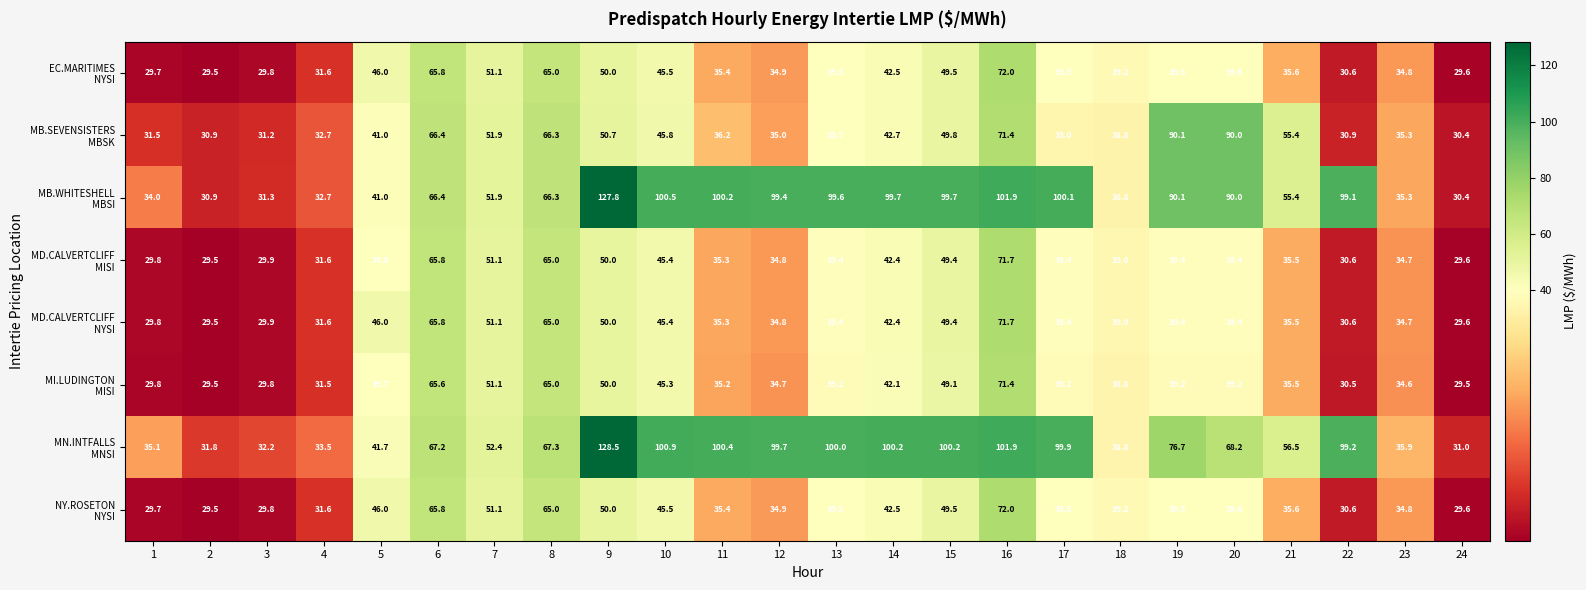

At which category does the chart reach its peak across all series?

9